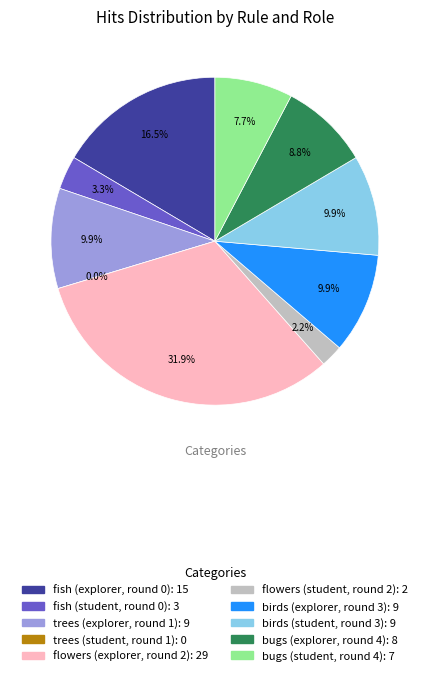

To the nearest percent, what percentage of the pie is fish (explorer, round 0)?

16%